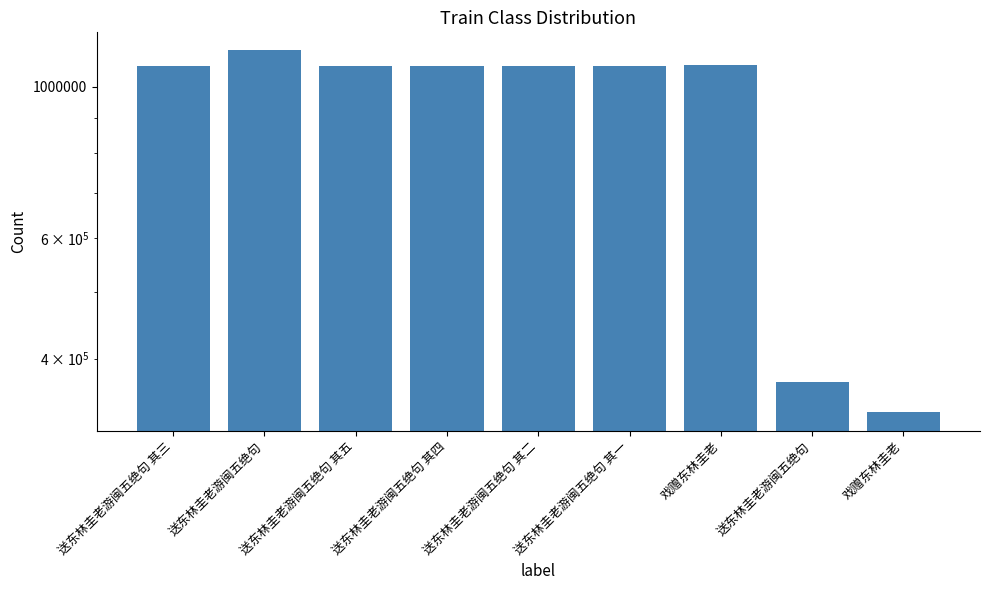

How many values exceed 1071962?

4